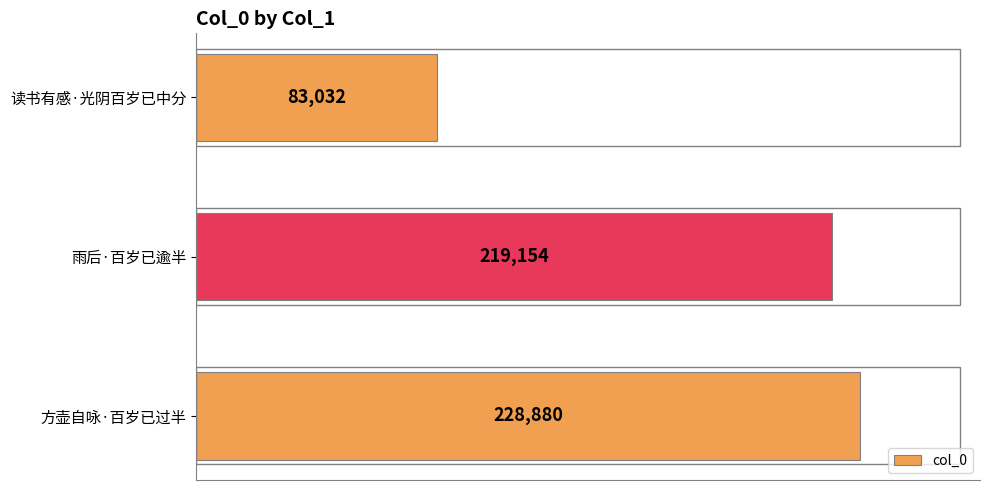

What is the greatest value displayed?

228880